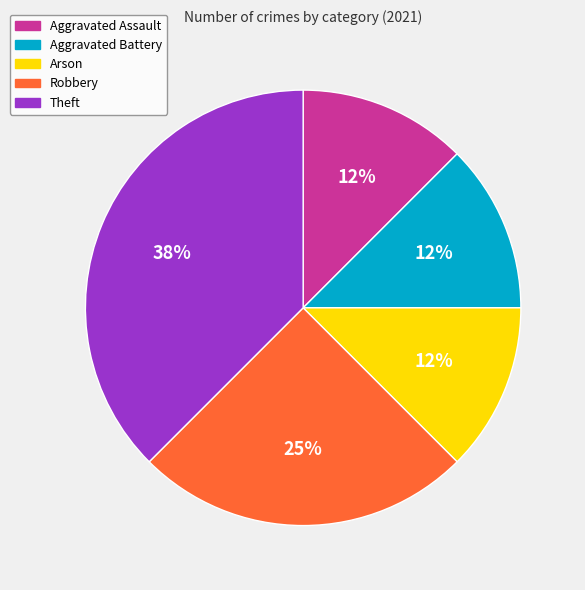

Is there any slice that represents more than half of the pie?

No